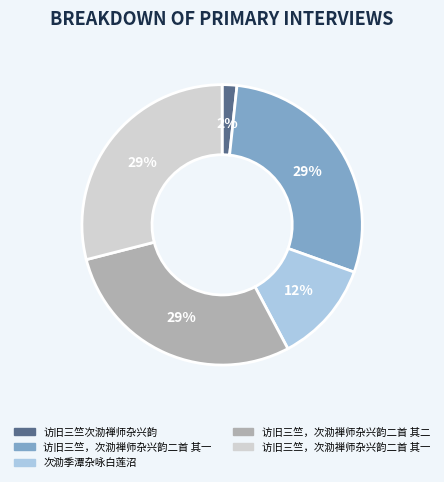

Is there any slice that represents more than half of the pie?

No